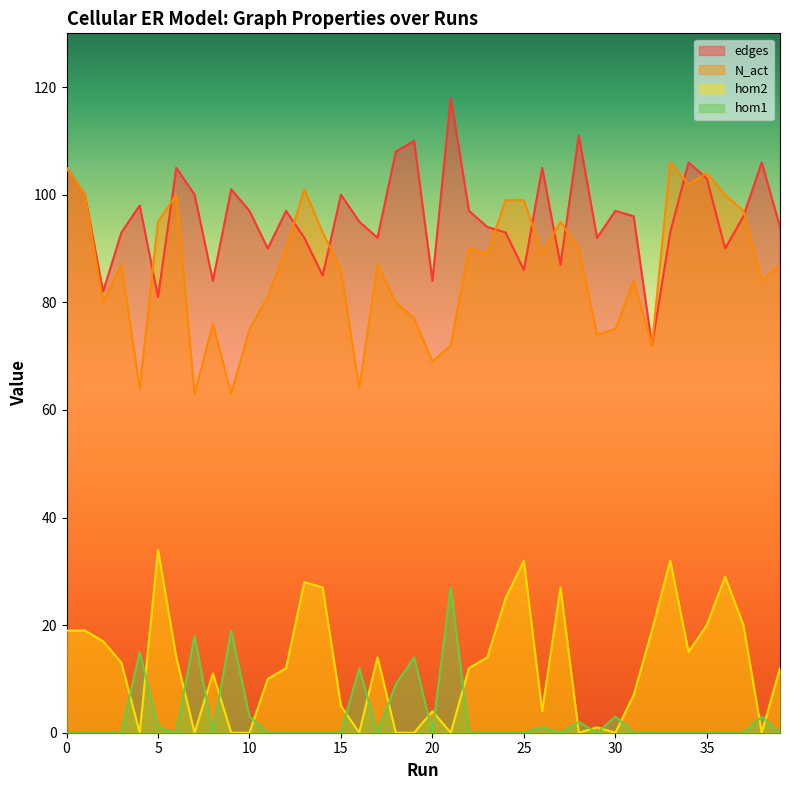

Reading left to right, transcribe all the data shown in this chart.

edges: 105	100	82	93	98	81	105	100	84	101	97	90	97	92	85	100	95	92	108	110	84	118	97	94	93	86	105	87	111	92	97	96	72	93	106	103	90	96	106	94
N_act: 105	100	80	87	64	95	100	63	76	63	75	81	90	101	93	86	64	87	80	77	69	72	90	89	99	99	89	95	90	74	75	84	72	106	102	104	100	97	84	87
hom2: 19	19	17	13	0	34	14	0	11	0	0	10	12	28	27	5	0	14	0	0	4	0	12	14	25	32	4	27	0	1	0	7	19	32	15	20	29	20	0	12
hom1: 0	0	0	0	15	1	0	18	0	19	3	0	0	0	0	0	12	0	9	14	0	27	0	0	0	0	1	0	2	0	3	0	0	0	0	0	0	0	3	0